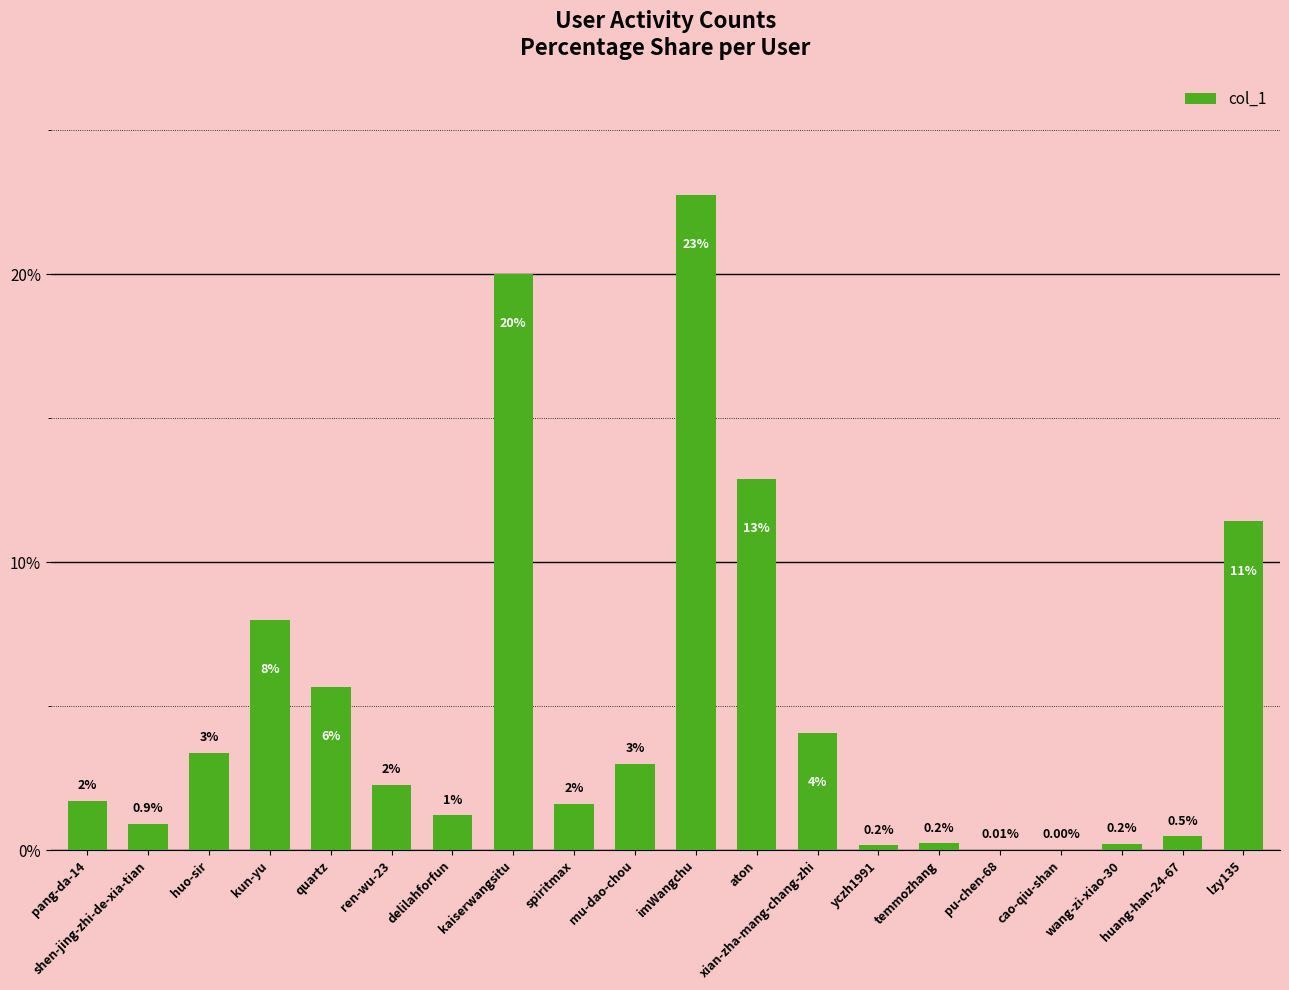

Is it true that the value at yczh1991 is 0.2?

True